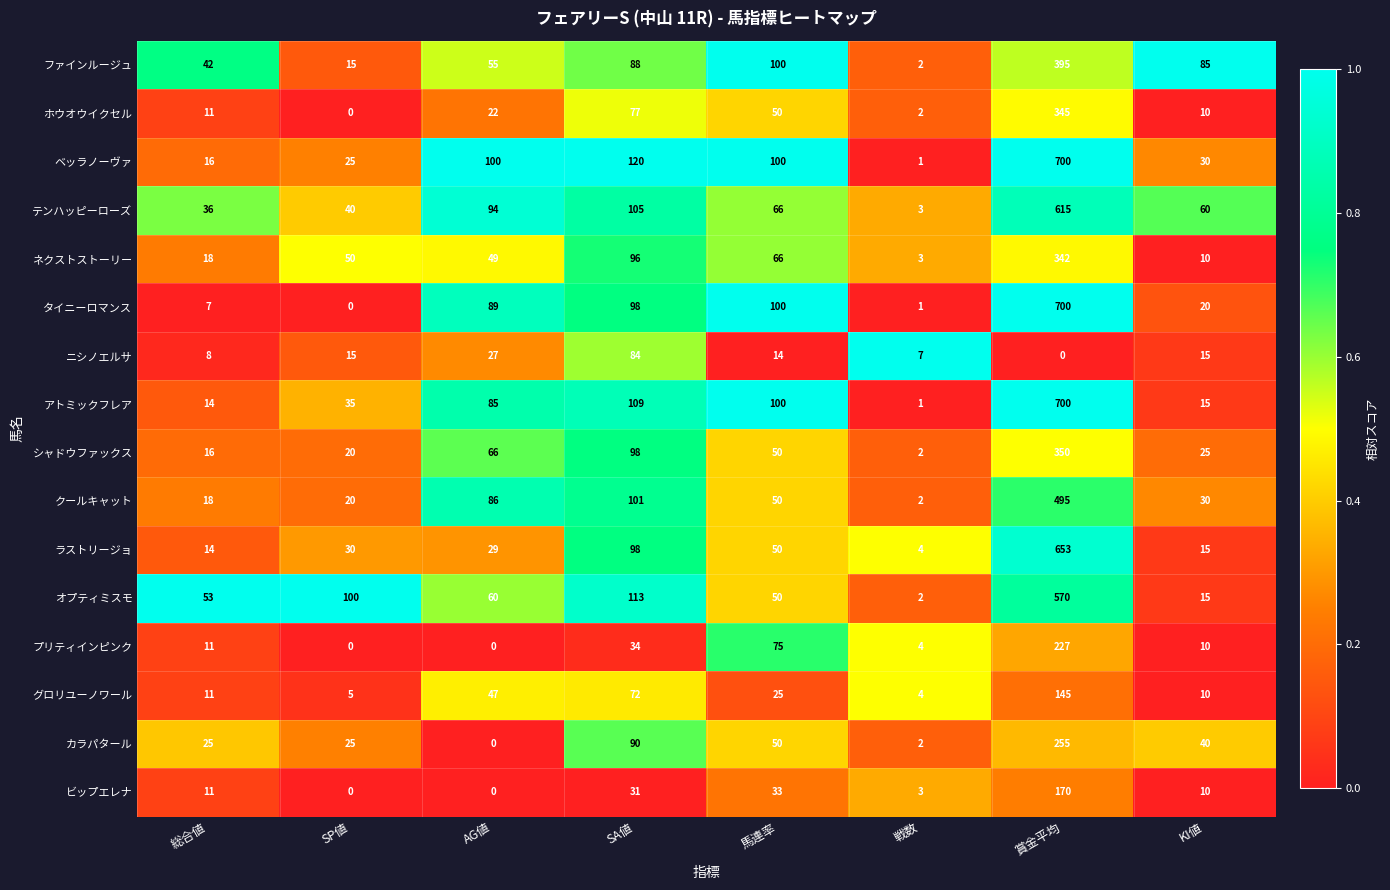

What is the difference between the ホウオウイクセル values at SA値 and 戦数?

75